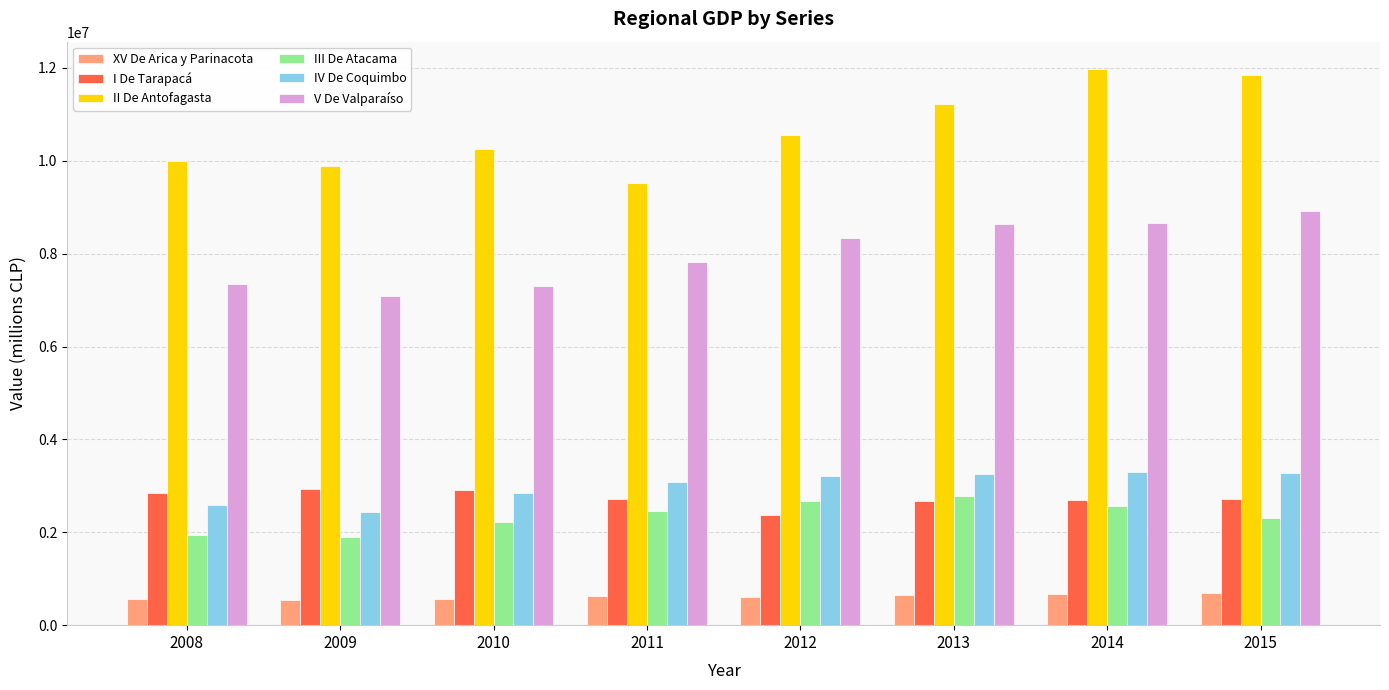

List the series in order of their peak value, lowest first.

XV De Arica y Parinacota, III De Atacama, I De Tarapacá, IV De Coquimbo, V De Valparaíso, II De Antofagasta